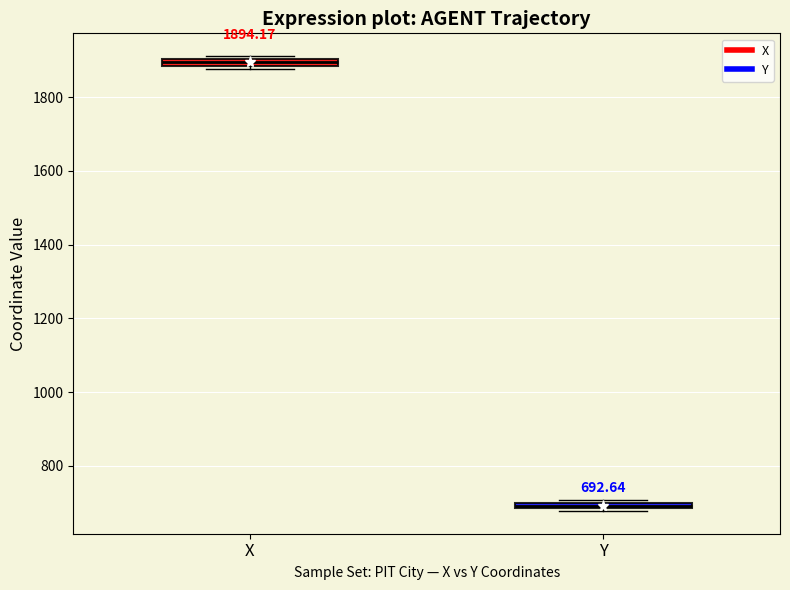

Which box has the lowest median line?

Y